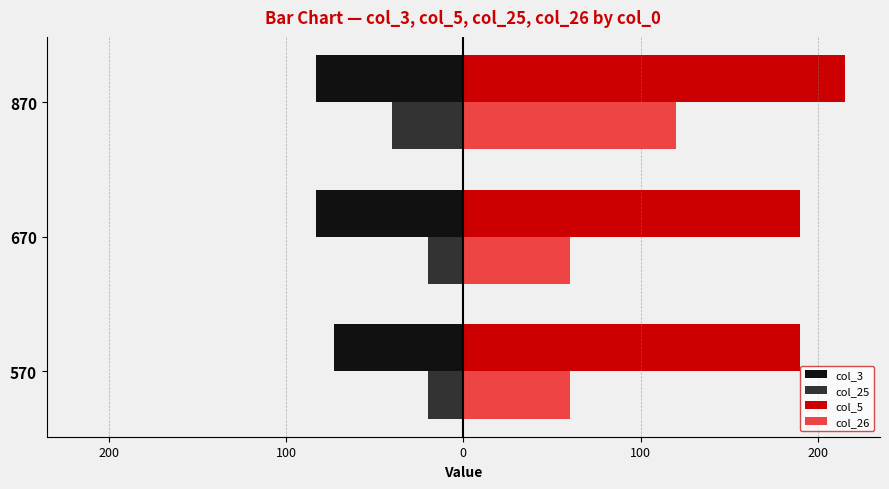

What is the highest value of the col_26 series?

120